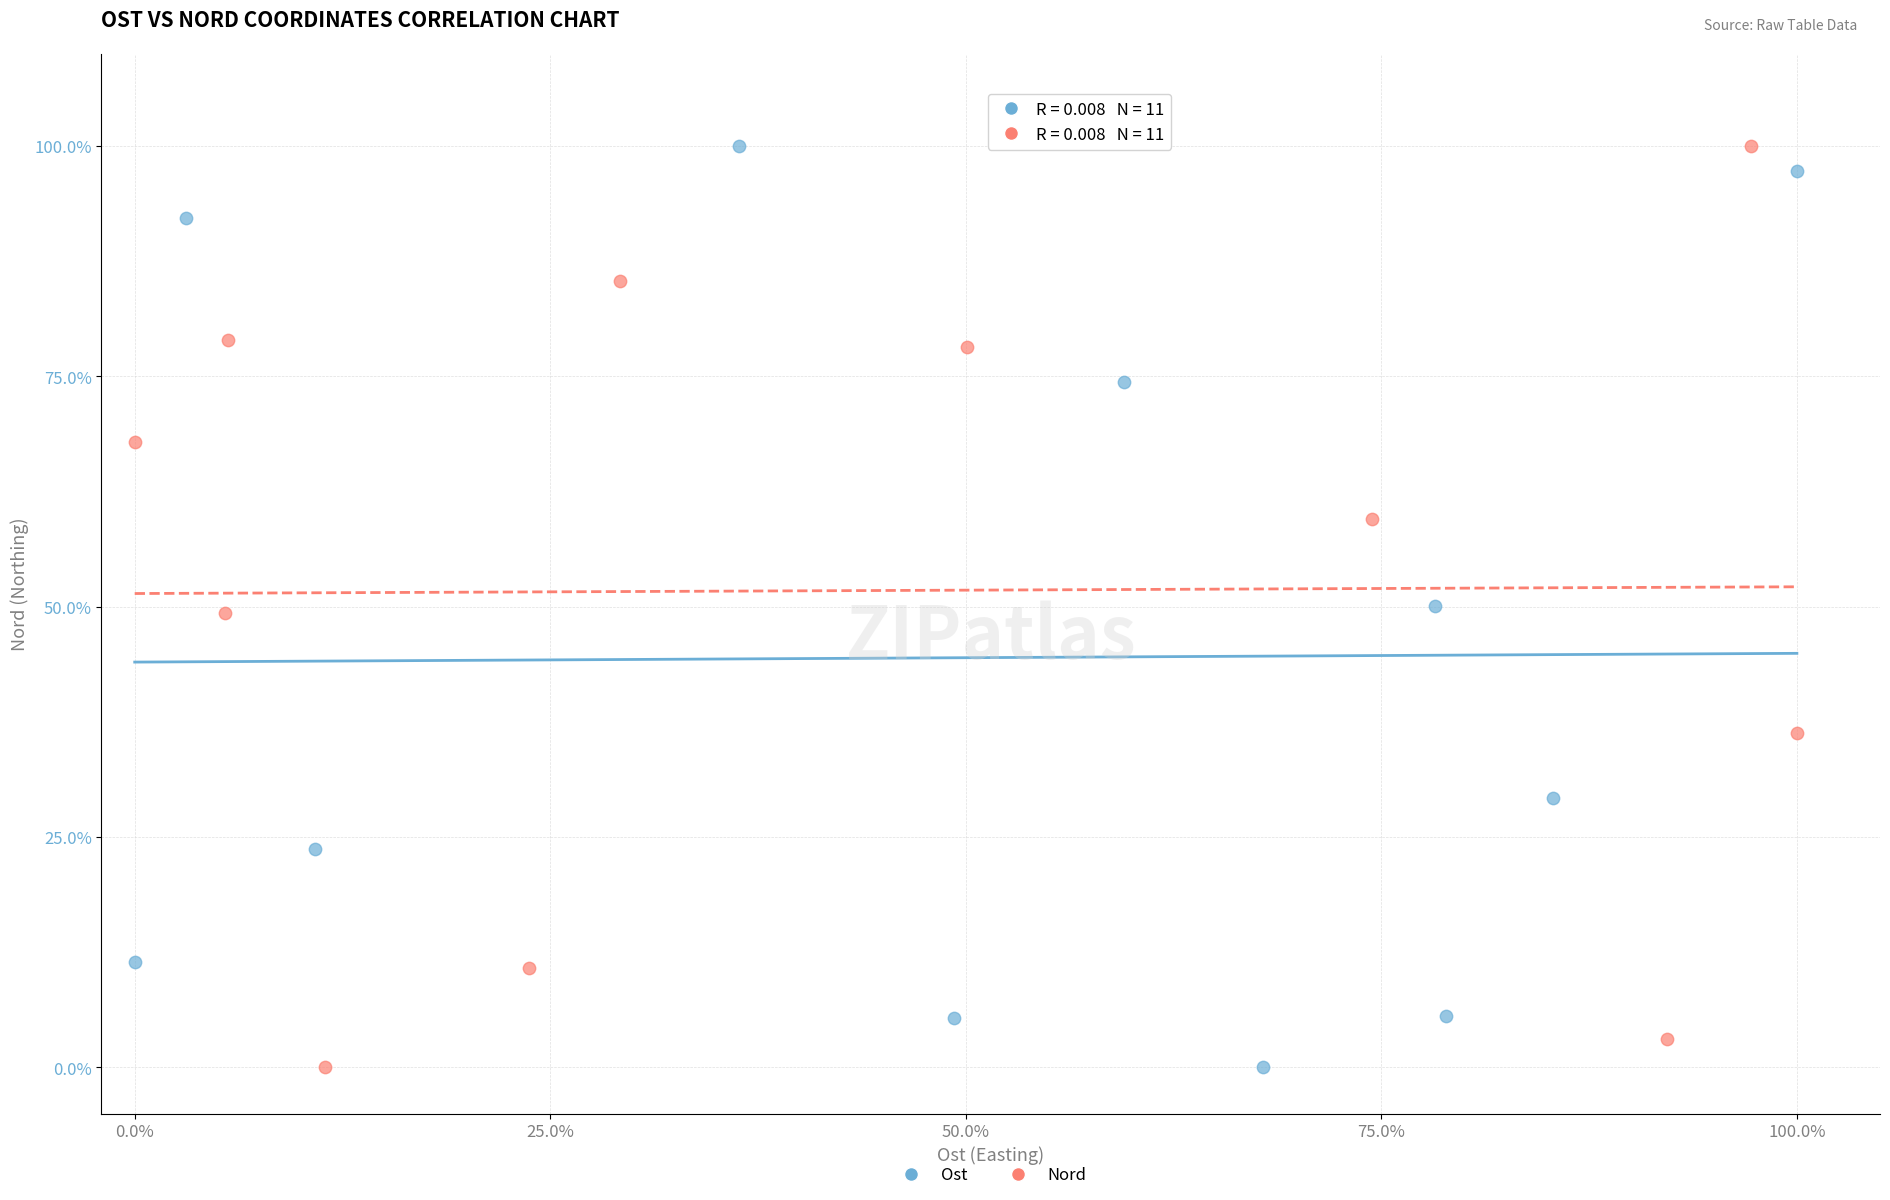

What are all the series names shown in the legend?

Ost, Nord